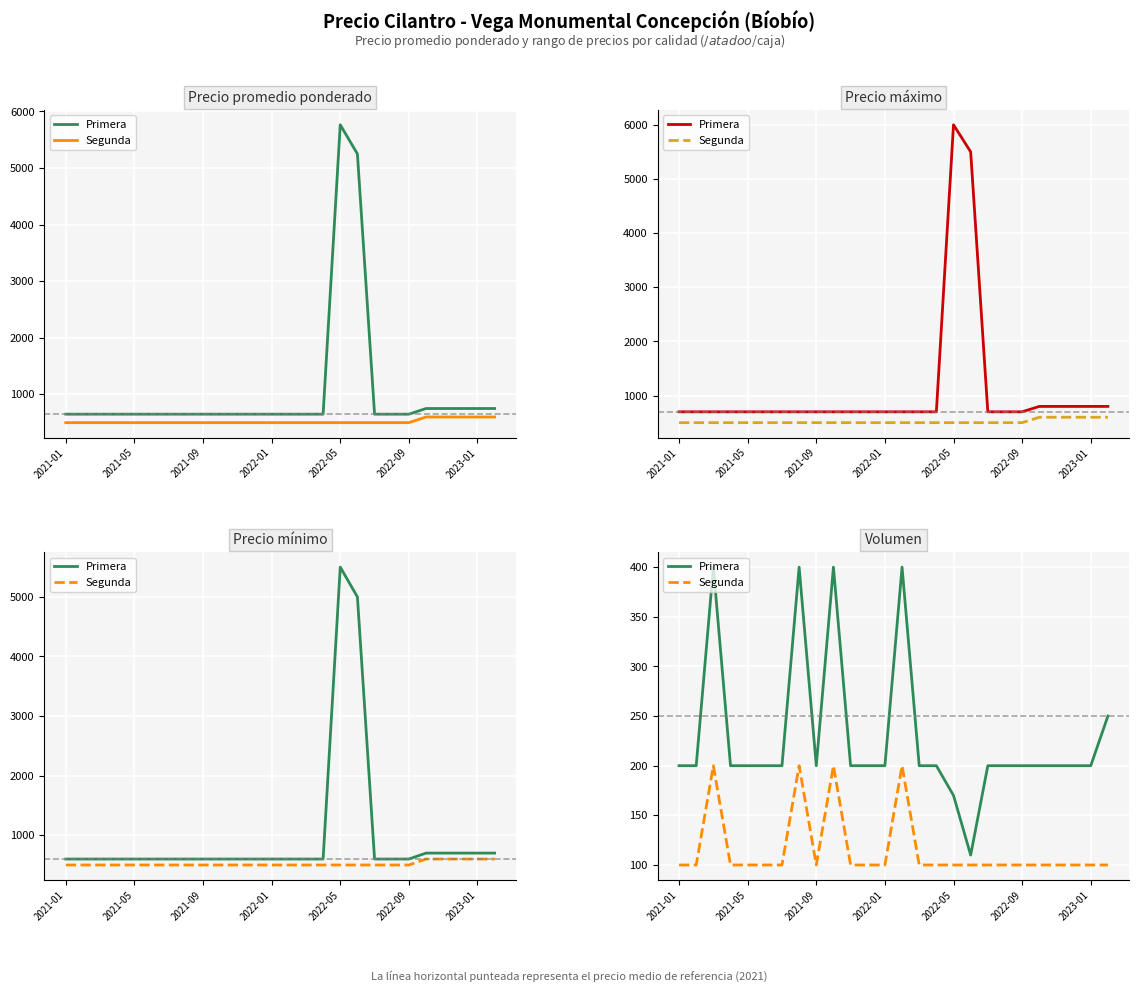

Rank the series by their maximum value, from lowest to highest.

Segunda, Primera